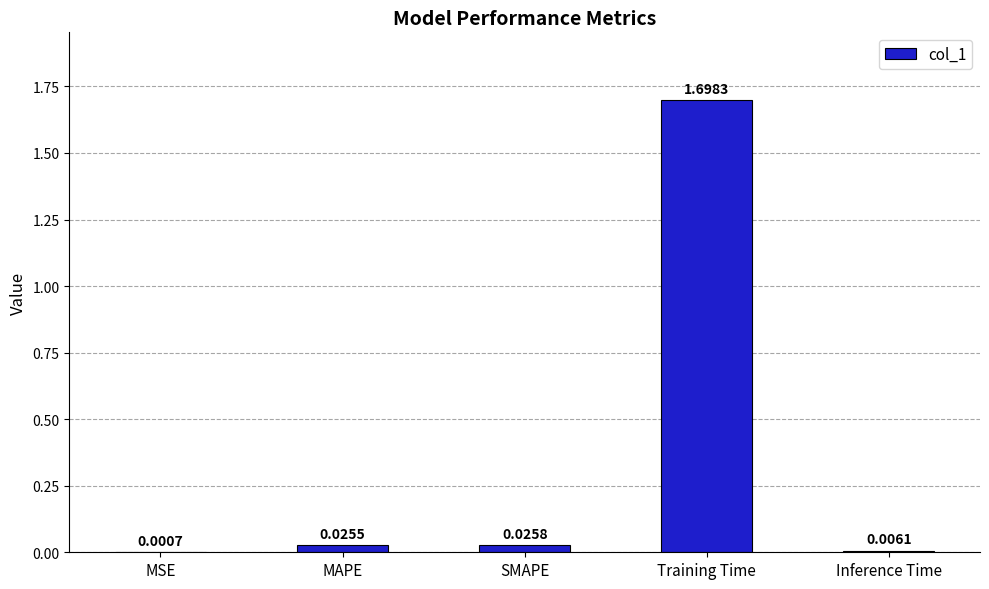

Which label corresponds to the largest value in the chart?

Training Time